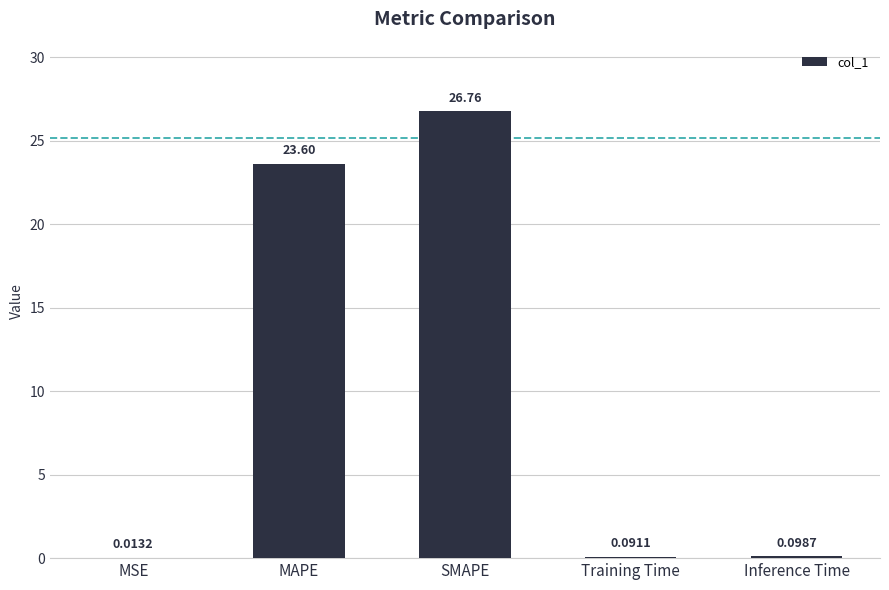

Which label corresponds to the largest value in the chart?

SMAPE